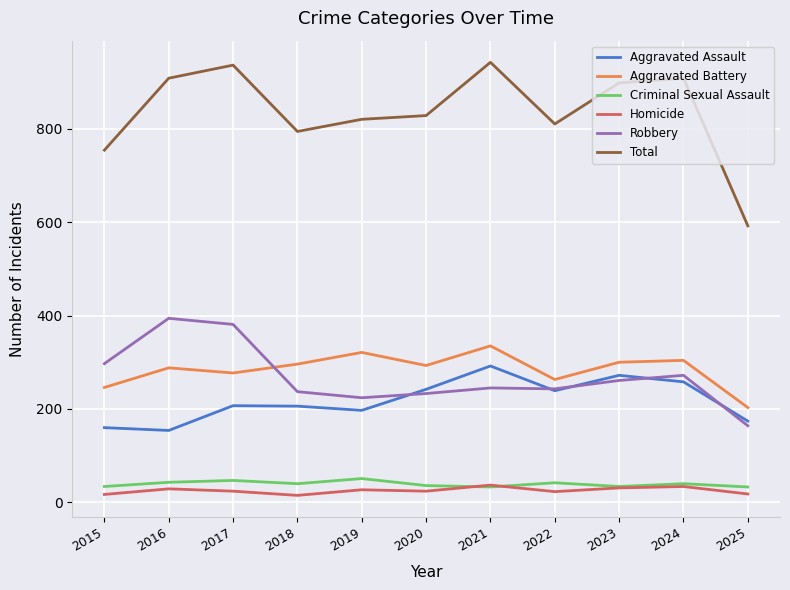

What is the spread (max minus min) of values at 2016?

879